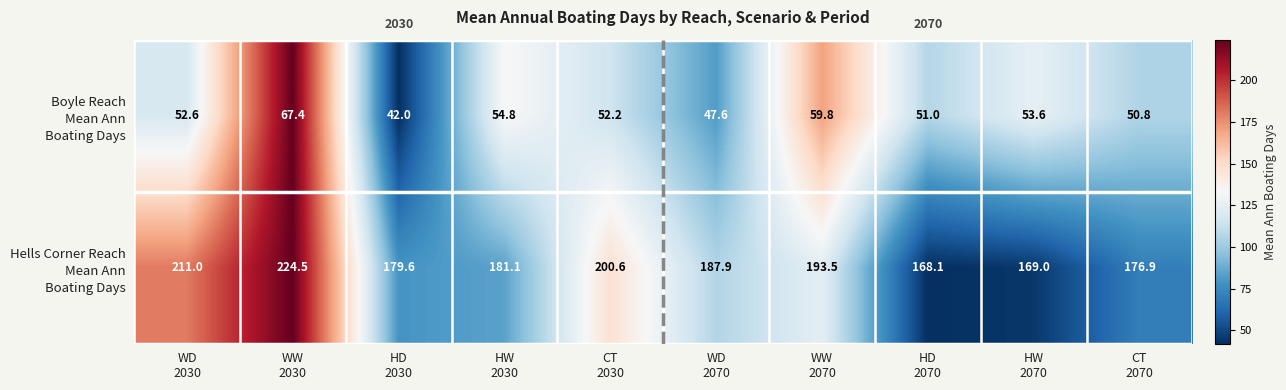

At how many categories does at least one series exceed 145?

10